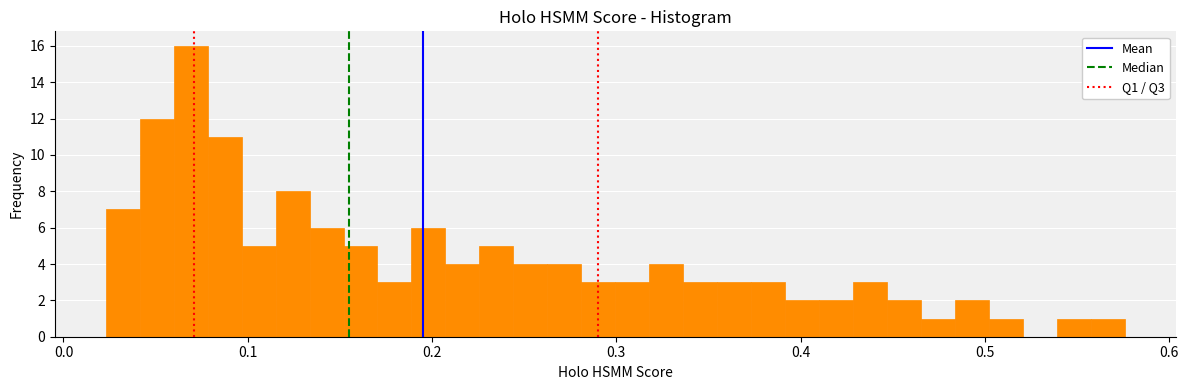

Around what value on the x-axis is the tallest bar? Give the approximate position of its centre, as read against the axis.

0.07